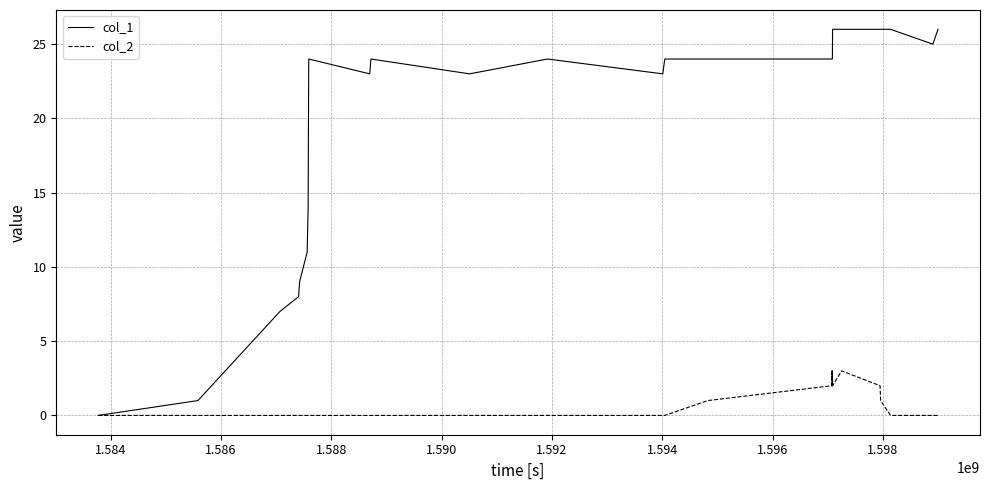

Rank the series by their average value, from highest to lowest.

col_1, col_2